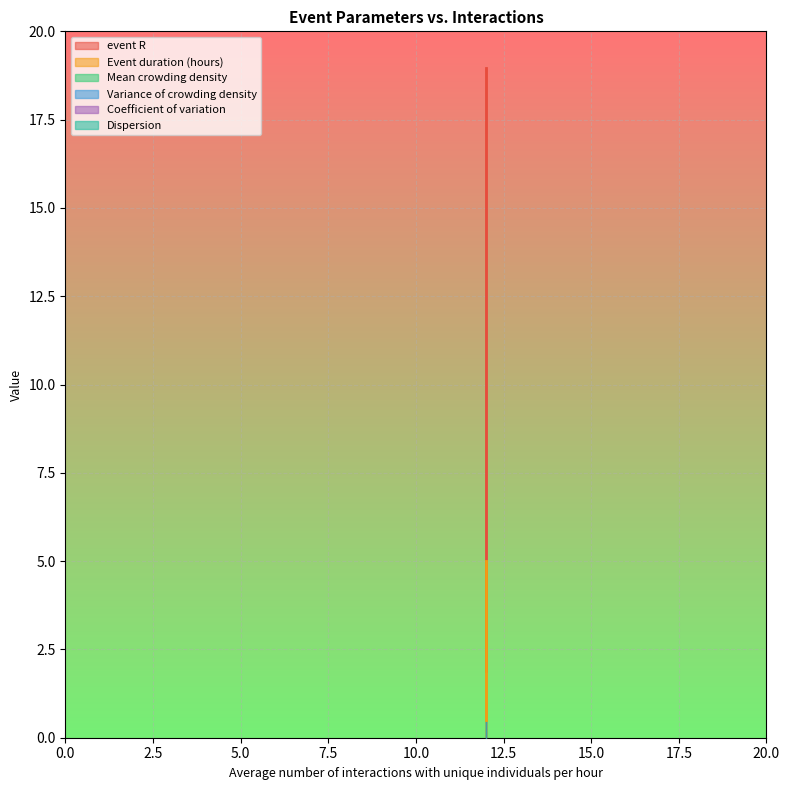

How many lines are shown in the chart?

6